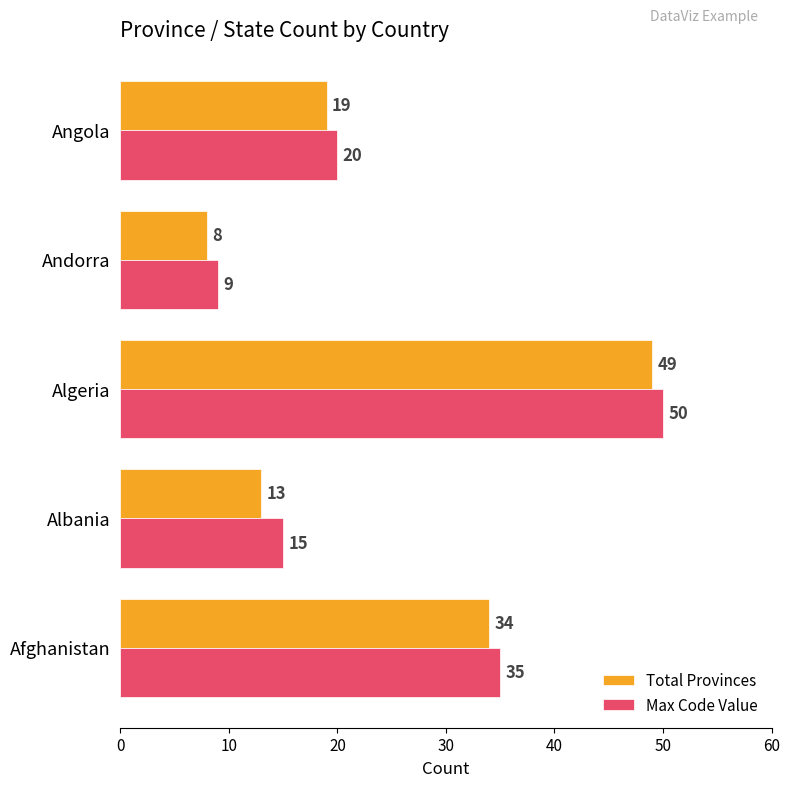

What is the smallest value displayed?

8